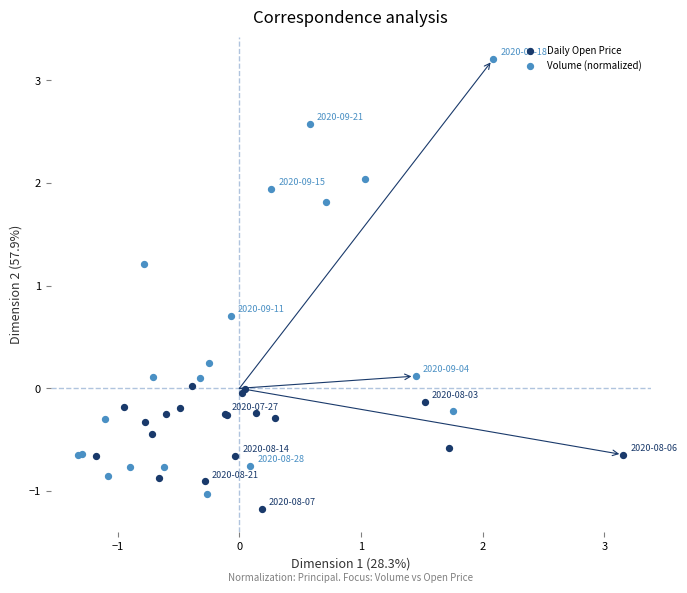

Which series has the widest spread of Y values?

Volume (normalized)